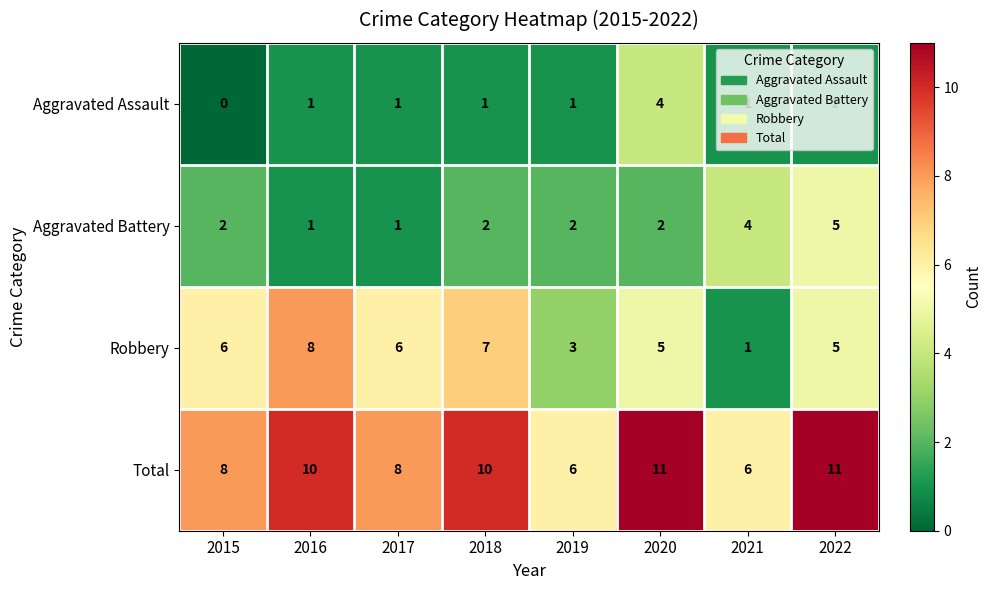

Which series has the largest total across all categories?

Total